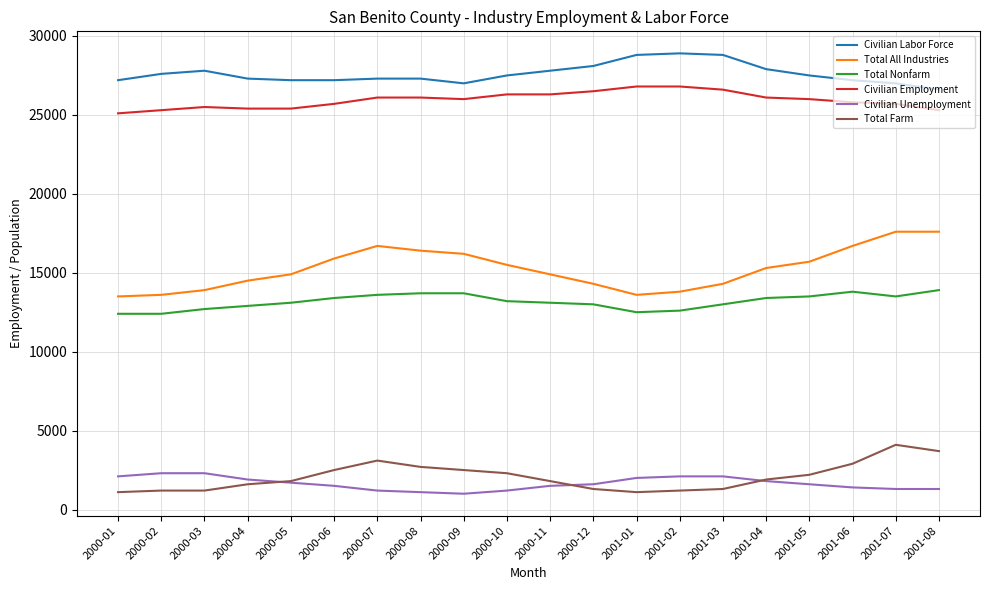

How many lines are shown in the chart?

6